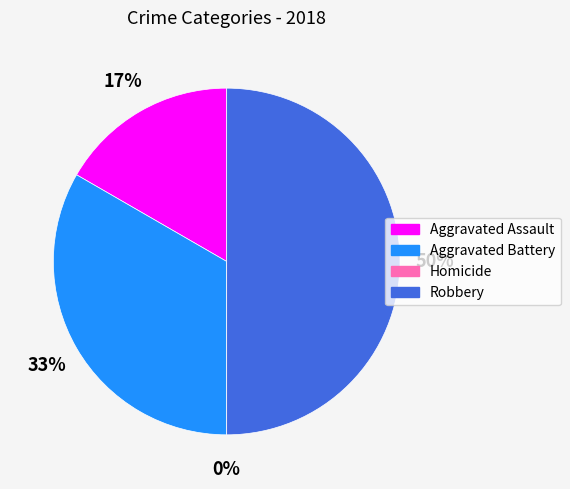

Rank the categories by value from highest to lowest.

Robbery, Aggravated Battery, Aggravated Assault, Homicide